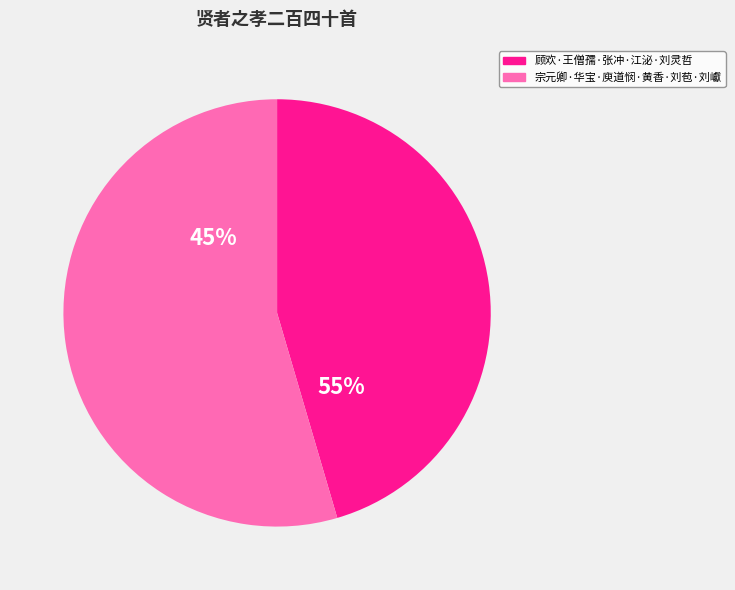

Is 刘巘 the majority of the pie?

No